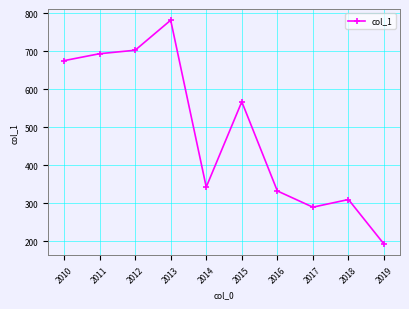

Does the chart have visible grid lines?

Yes